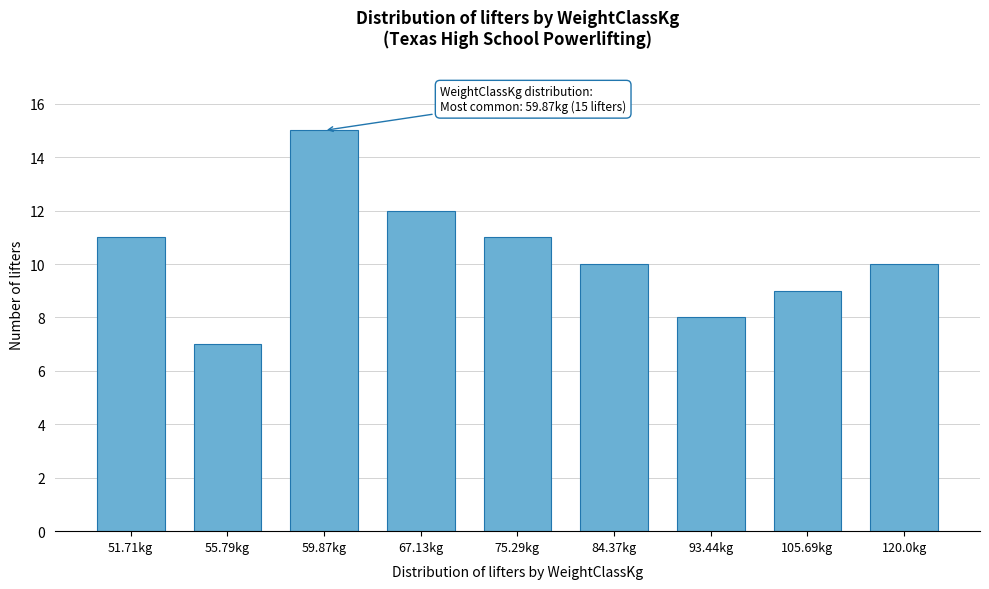

Reading left to right, list all the values displayed in this chart.

11	7	15	12	11	10	8	9	10